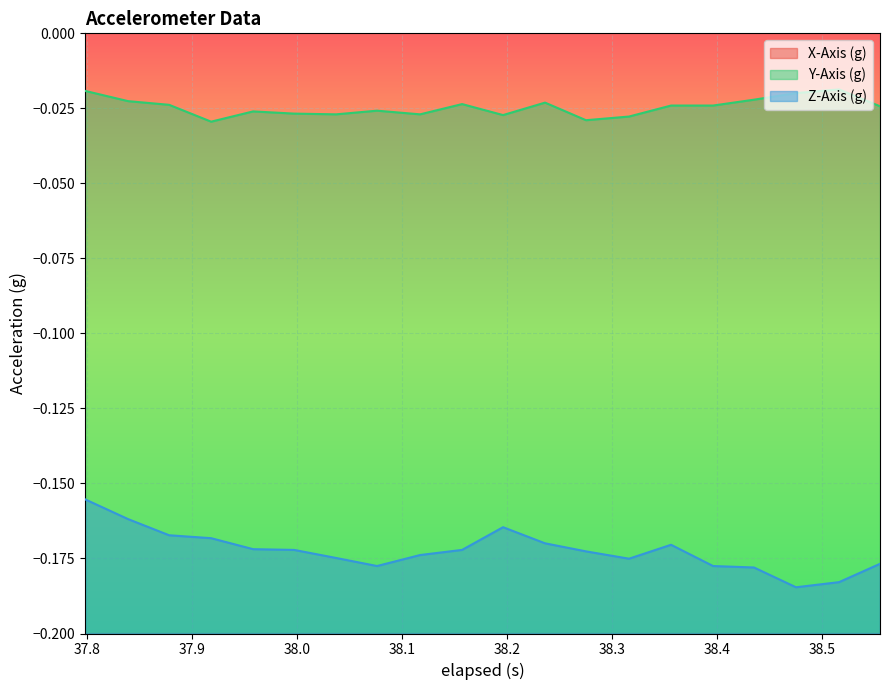

What position from the right is 37.918?

17